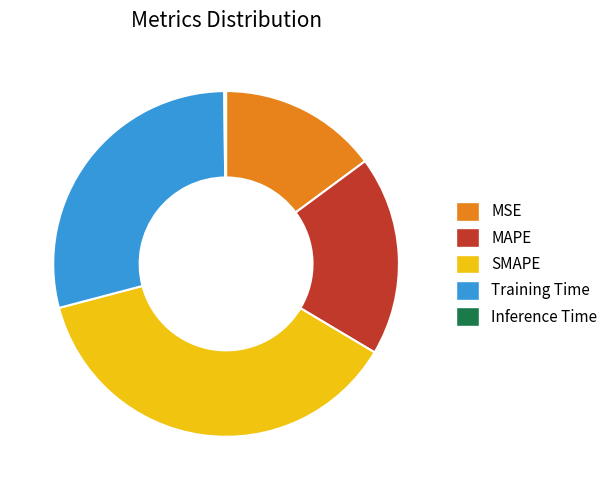

Is it true that MAPE is 19% of the pie?

True